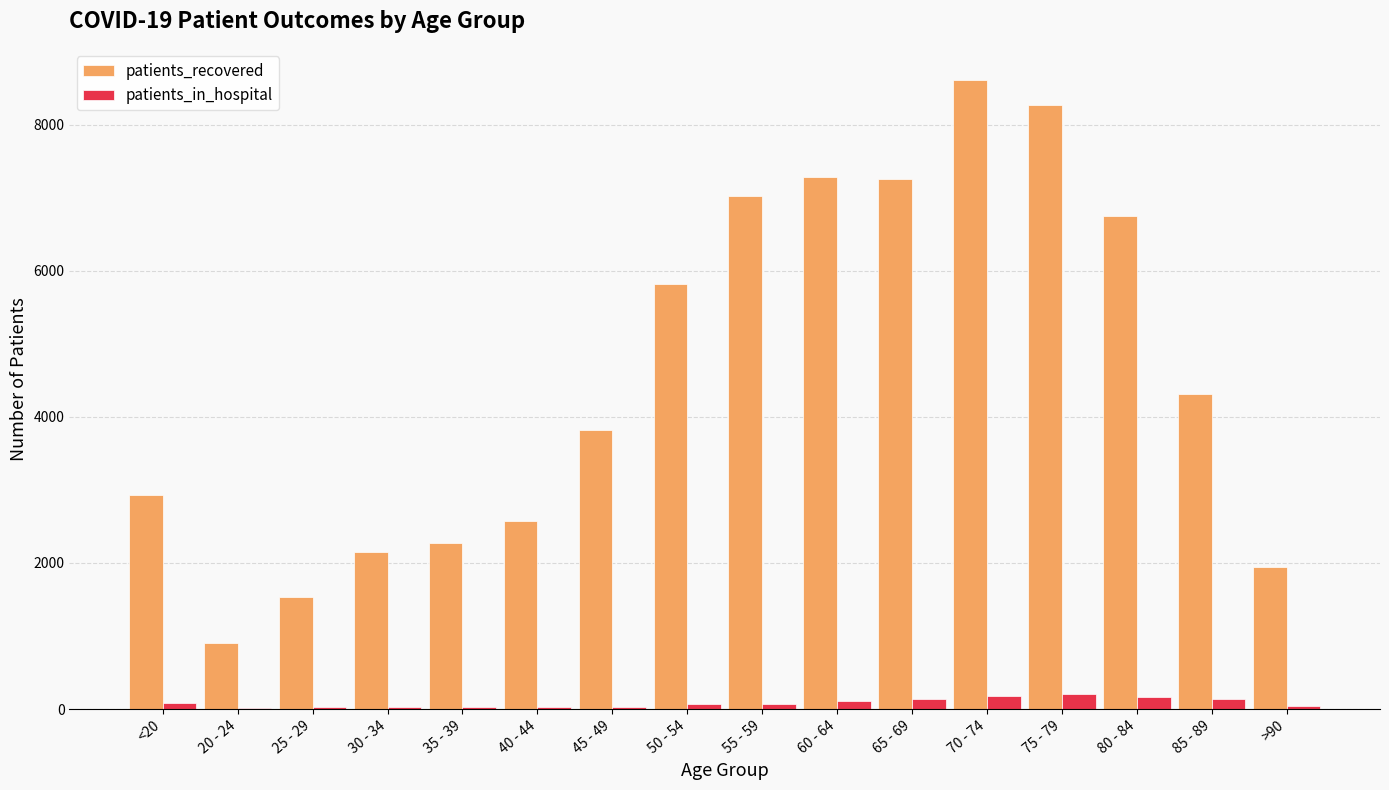

Between <20 and 45 - 49, which series saw the biggest shift?

patients_recovered